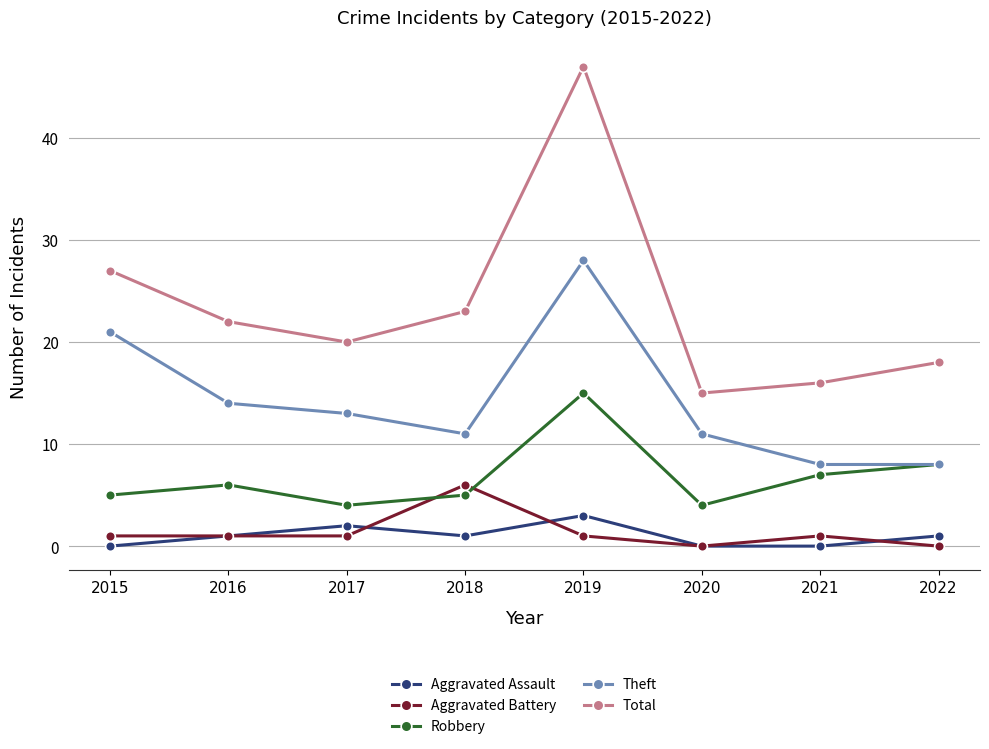

True or false: Robbery and Aggravated Assault intersect in this chart.

False